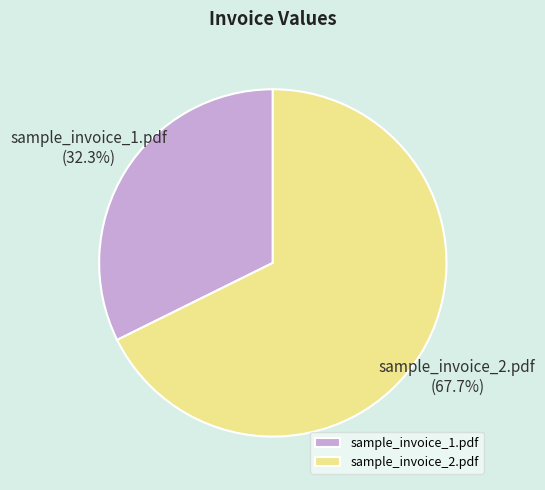

The sample_invoice_2.pdf slice represents 58% of the pie. True or false?

False